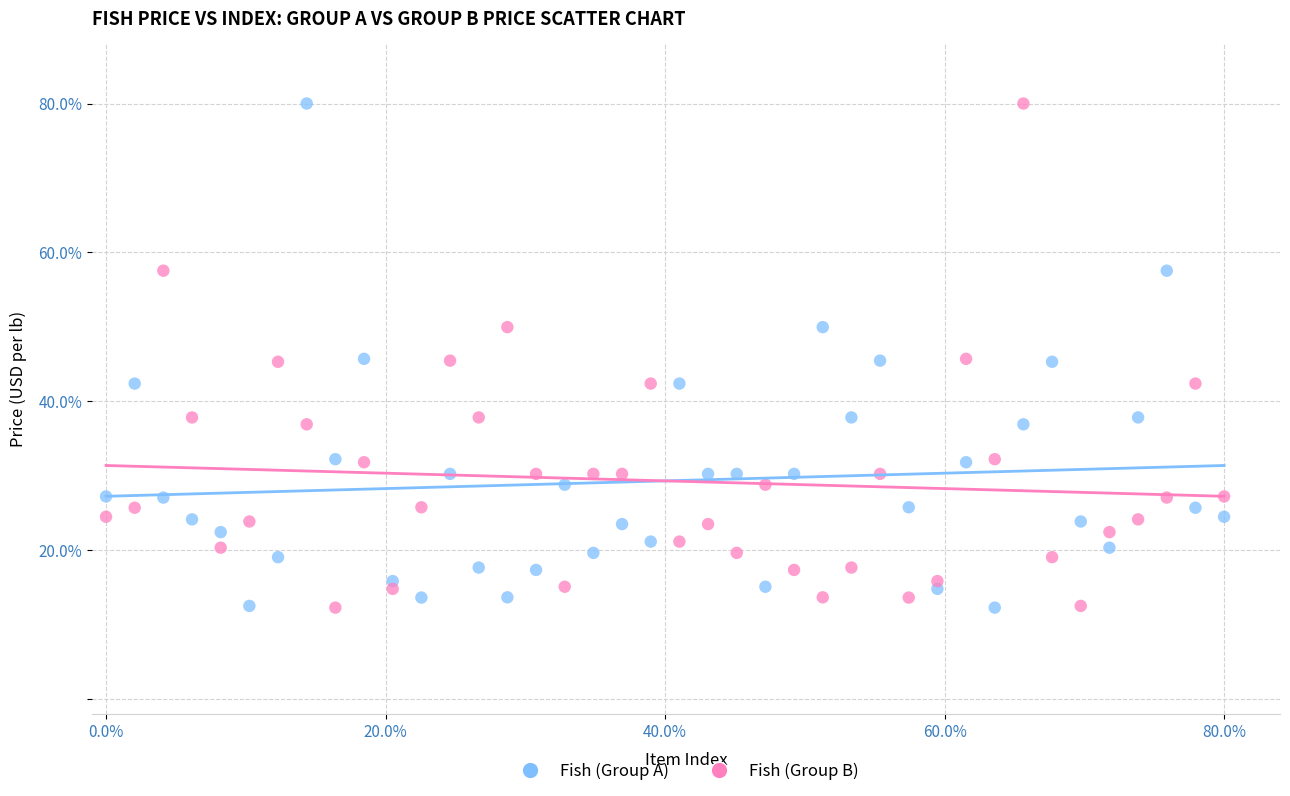

What are all the series names shown in the legend?

Fish (Group A), Fish (Group B)